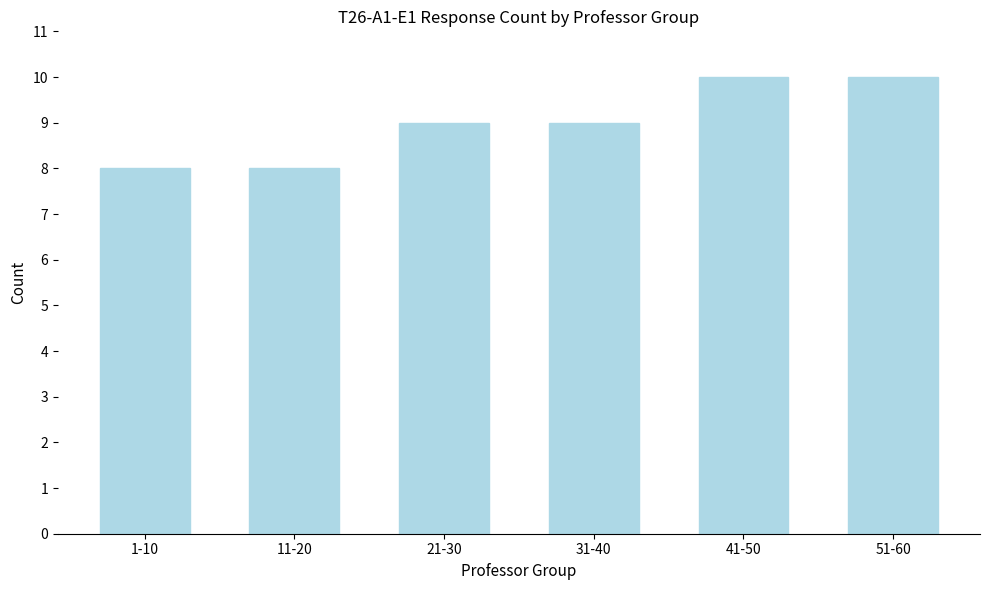

Reading left to right, transcribe all the data shown in this chart.

1-10=8	11-20=8	21-30=9	31-40=9	41-50=10	51-60=10